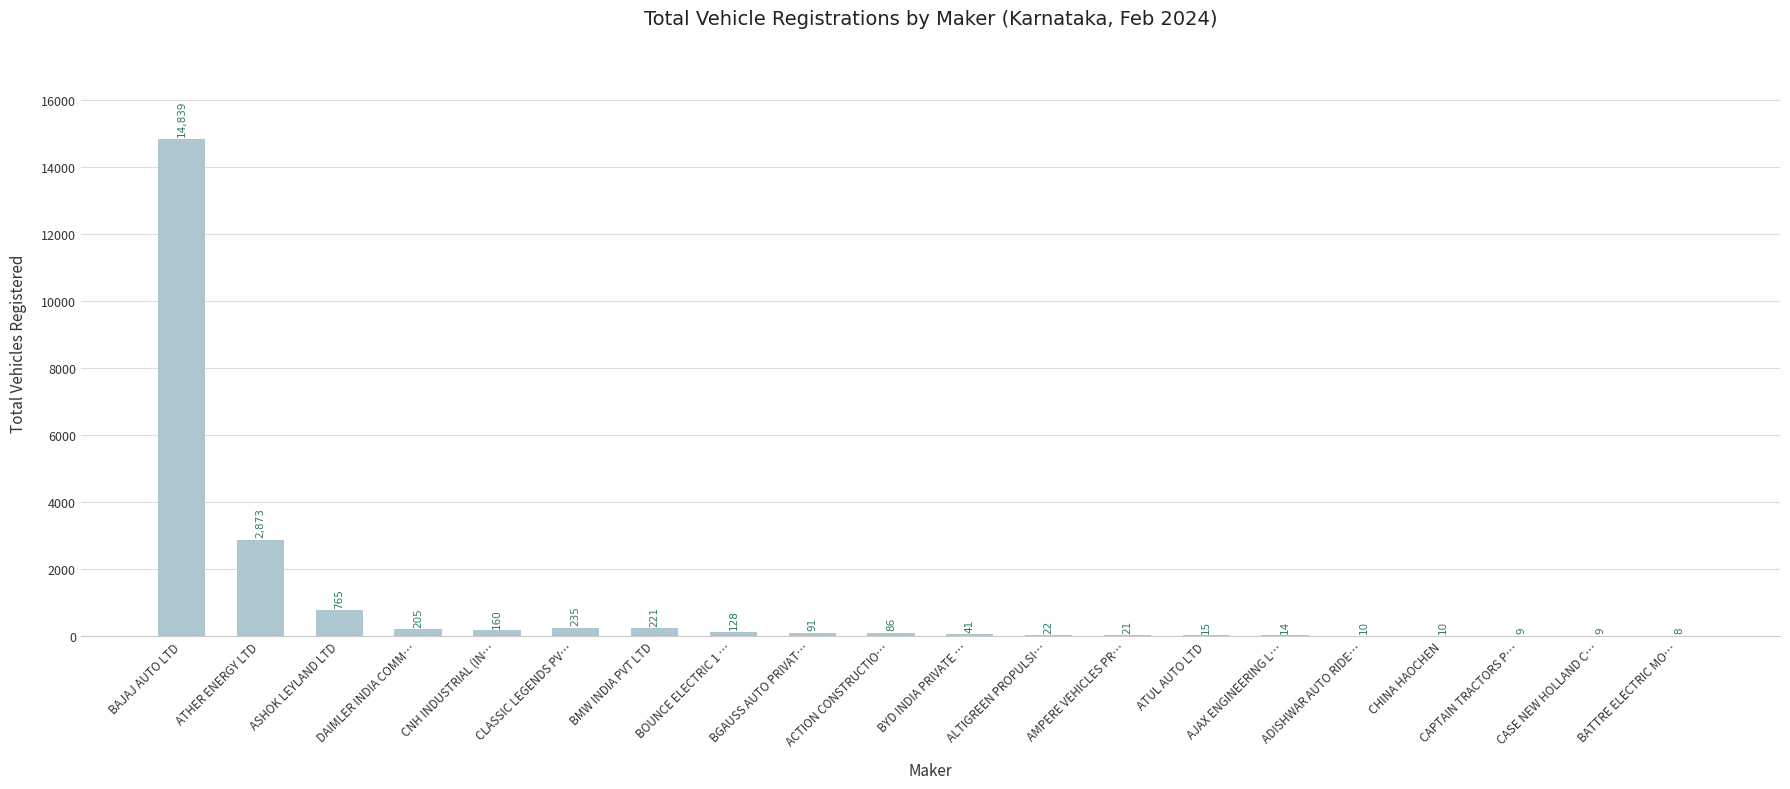

Reading right to left, list all the values displayed in this chart.

BATTRE ELECTRIC MO…=8	CASE NEW HOLLAND C…=9	CAPTAIN TRACTORS P…=9	CHINA HAOCHEN=10	ADISHWAR AUTO RIDE…=10	AJAX ENGINEERING L…=14	ATUL AUTO LTD=15	AMPERE VEHICLES PR…=21	ALTIGREEN PROPULSI…=22	BYD INDIA PRIVATE …=41	ACTION CONSTRUCTIO…=86	BGAUSS AUTO PRIVAT…=91	BOUNCE ELECTRIC 1 …=128	BMW INDIA PVT LTD=221	CLASSIC LEGENDS PV…=235	CNH INDUSTRIAL (IN…=160	DAIMLER INDIA COMM…=205	ASHOK LEYLAND LTD=765	ATHER ENERGY LTD=2873	BAJAJ AUTO LTD=14839